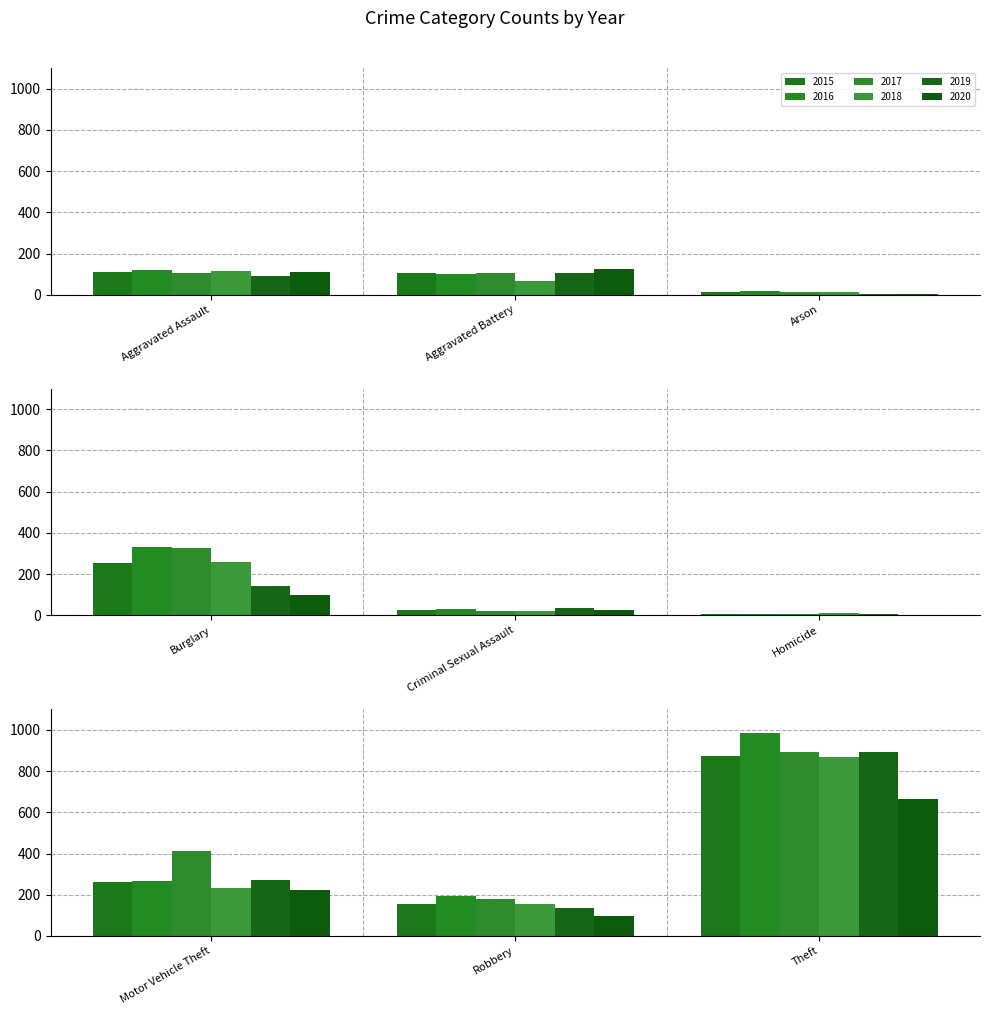

Which series has the widest spread of values?

2016